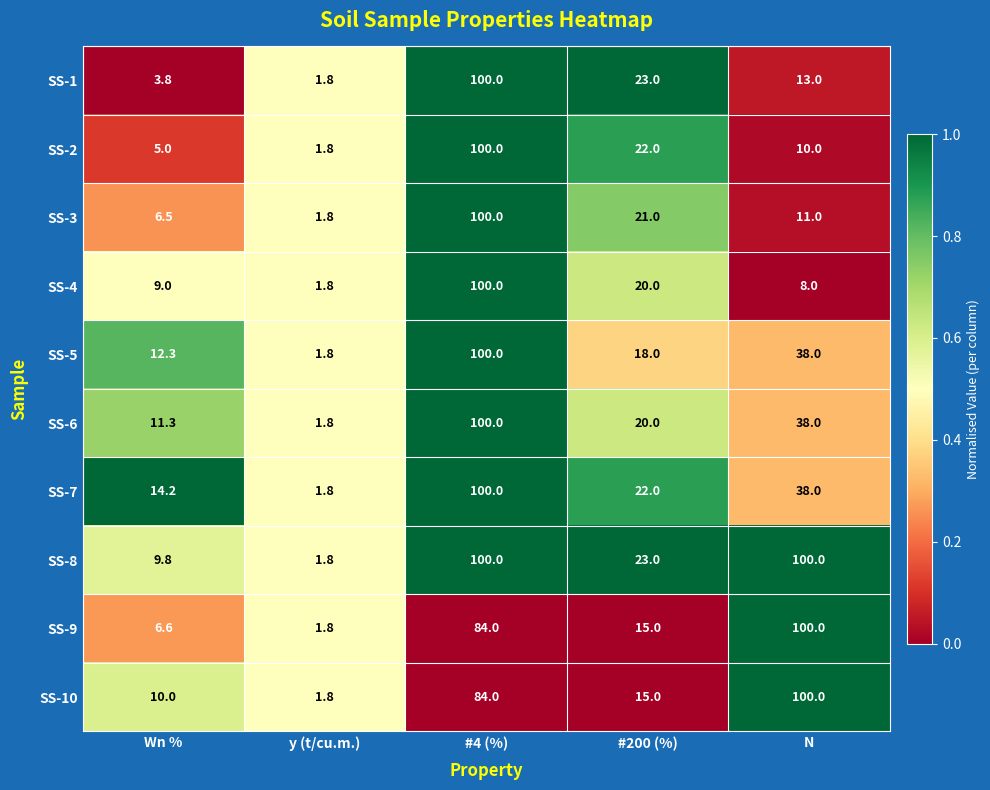

Rank the series at Wn % from highest to lowest value.

SS-7, SS-5, SS-6, SS-10, SS-8, SS-4, SS-9, SS-3, SS-2, SS-1